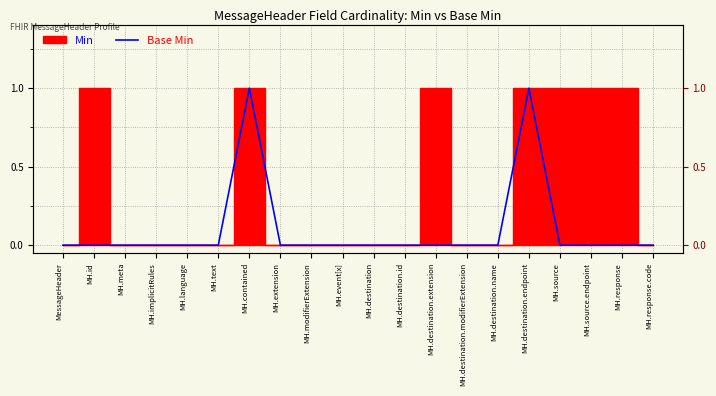

Where is the data nearest to the value 0?

MessageHeader